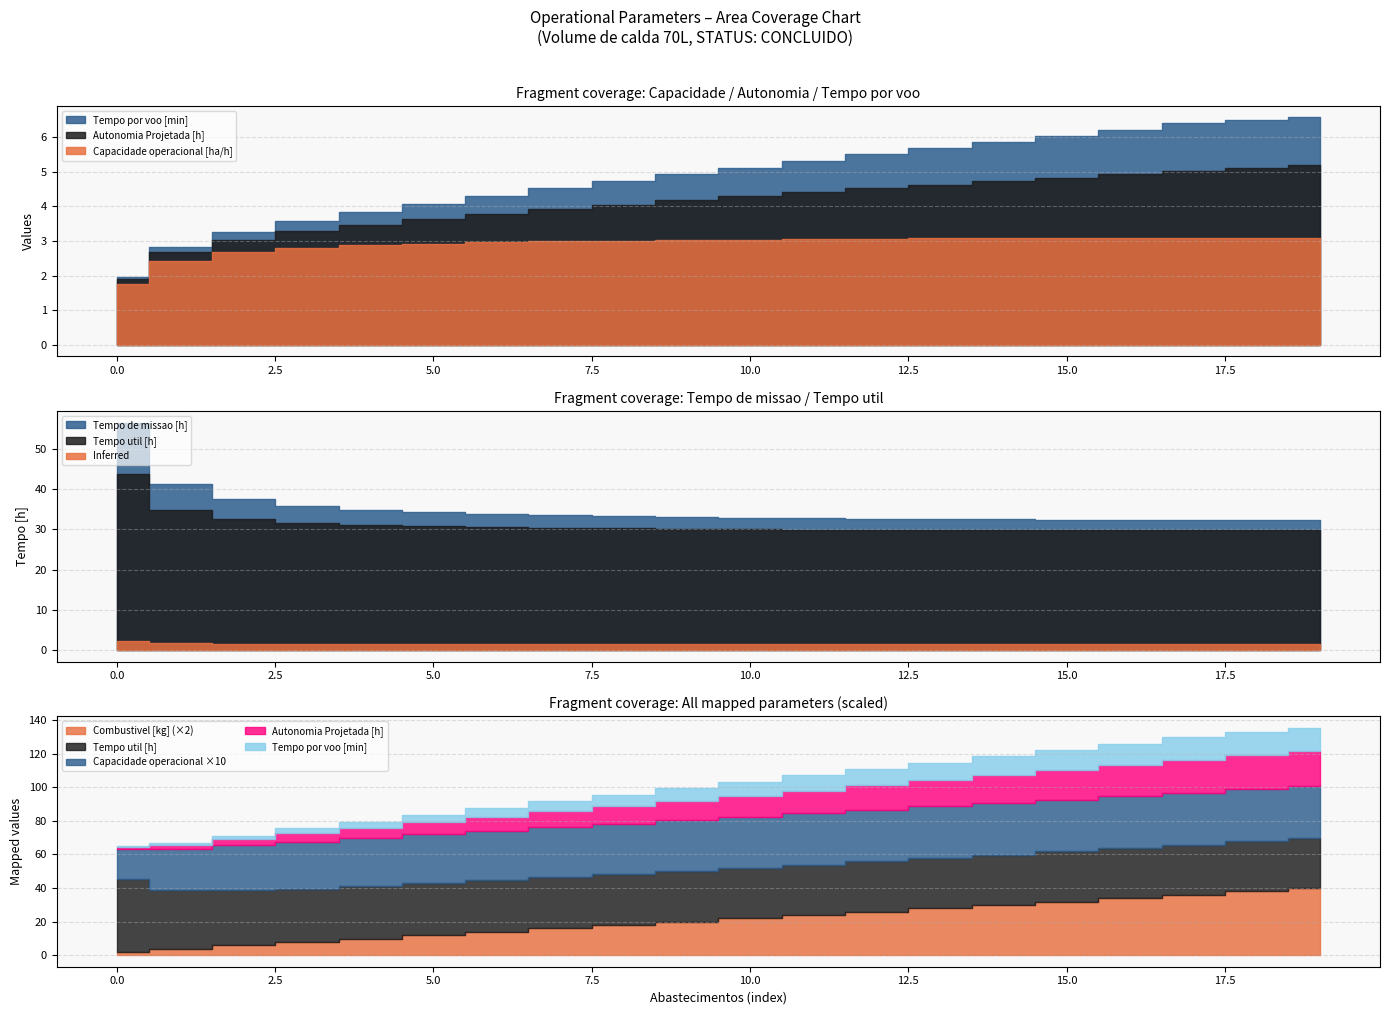

At 9, list the series in order from smallest to largest.

Autonomia Projetada [h], Capacidade operacional [ha/h], Combustivel [kg], Tempo util [h], Tempo de missao [h], Tempo por voo [min]